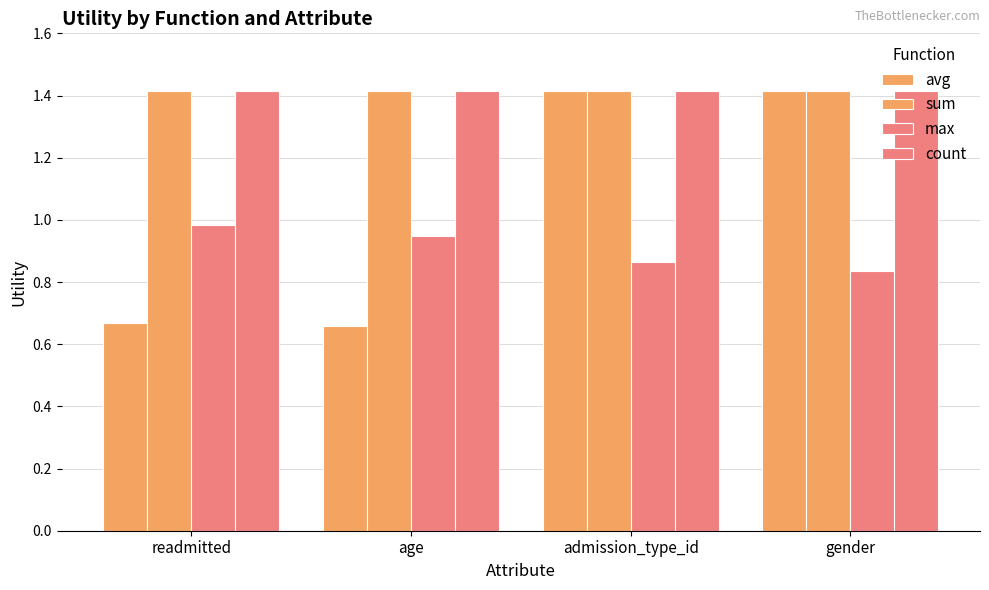

Is the value of count at admission_type_id greater than the value of avg at admission_type_id?

No